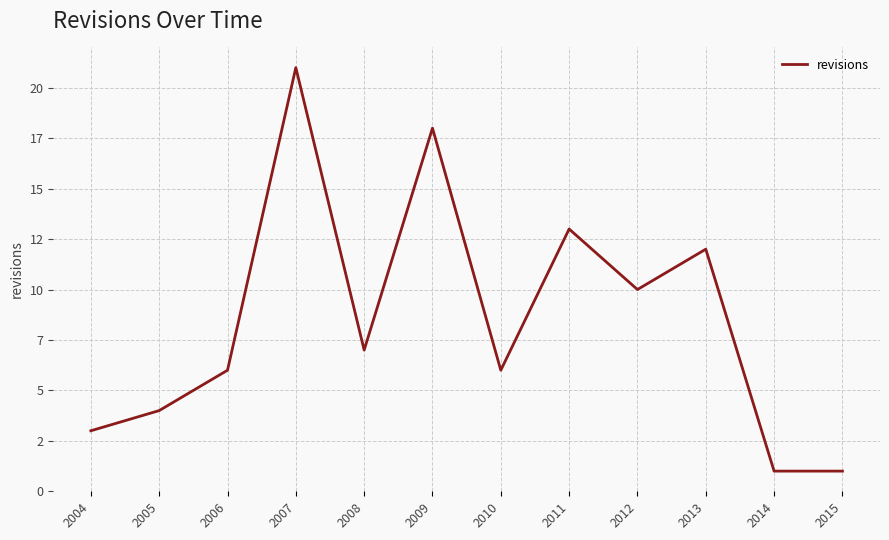

True or false: the data shows 10 at 2010.

False